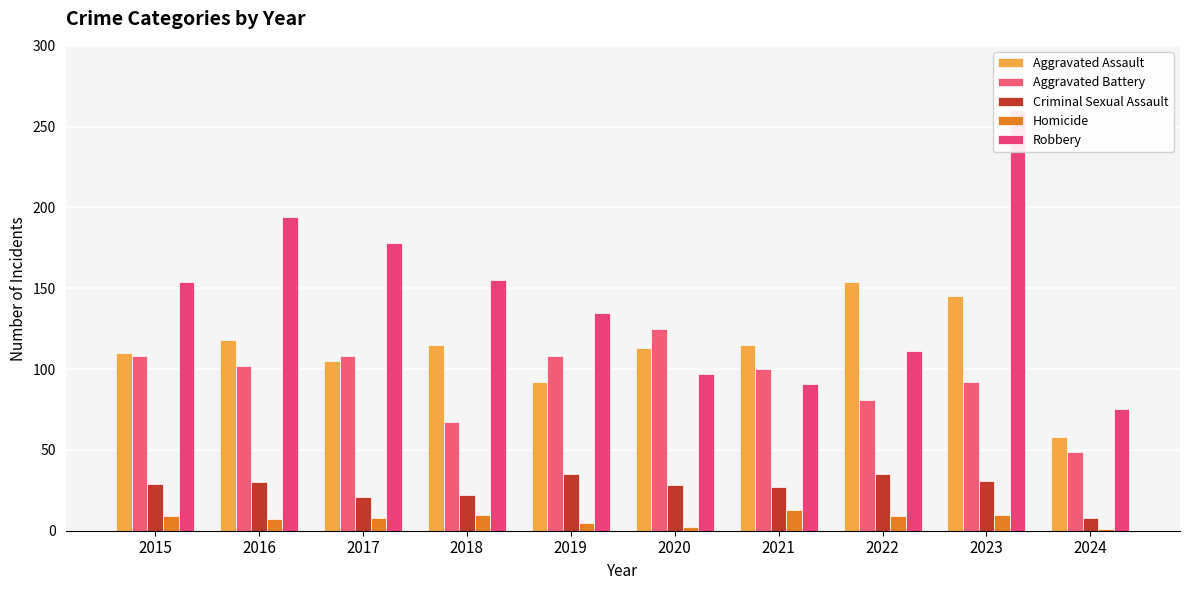

What is the value of the Aggravated Assault bar at the 1st from the left?

110